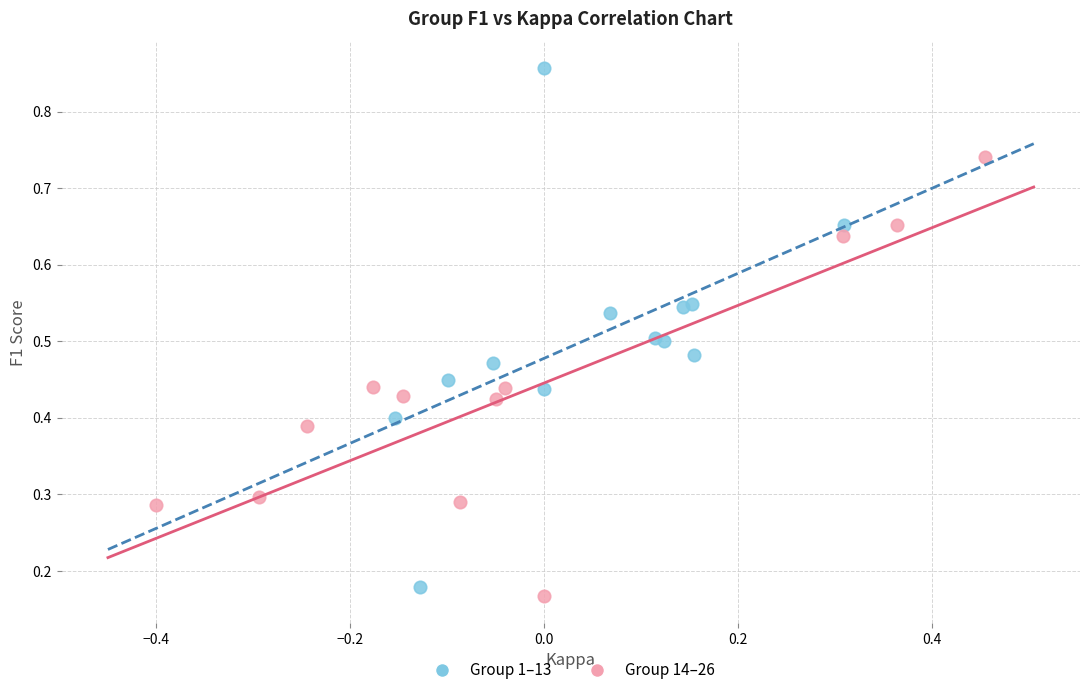

Which series has the largest Y range (max minus min)?

Group 1–13